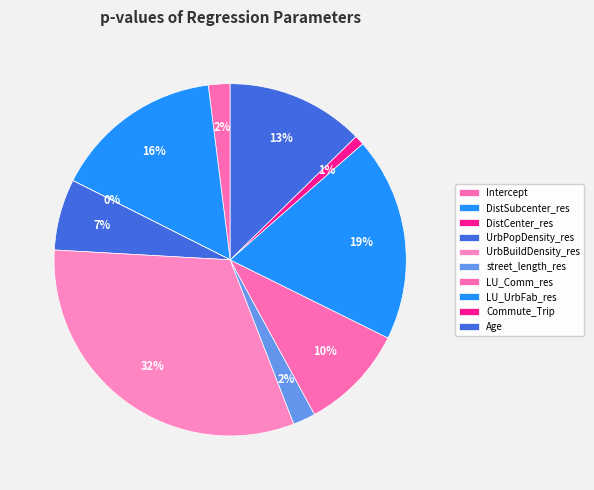

How much of the chart is everything except LU_Comm_res?

90.3%